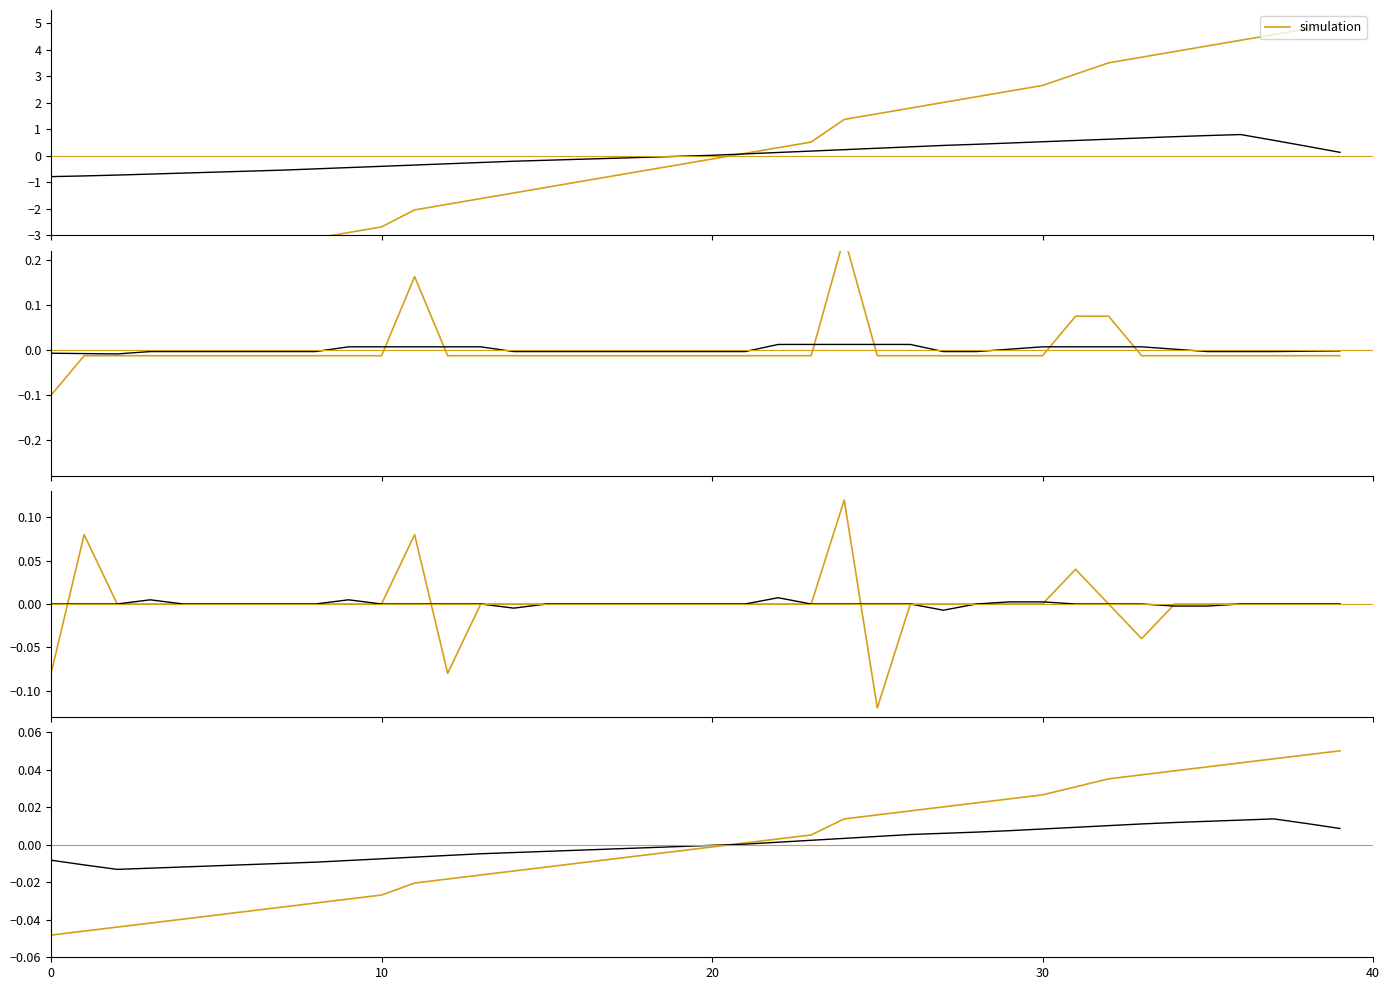

Is this an area chart (filled region under the line)?

No